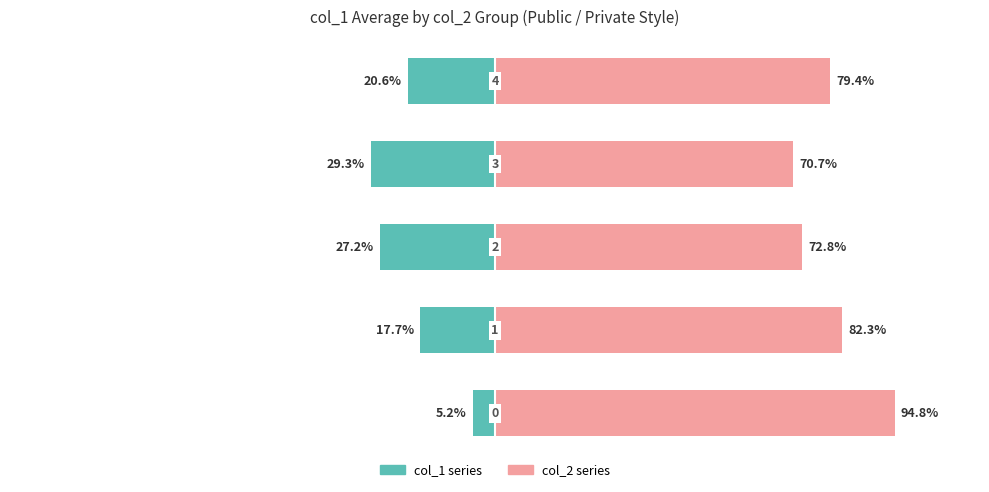

Is the value of col_1 (left) at −50 greater than the value of col_2 count (right) at −50?

No